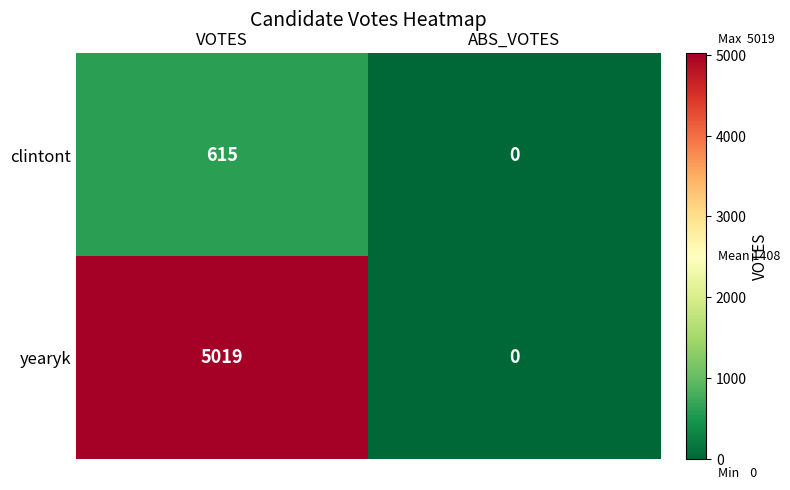

Which series has the widest spread of values?

yearyk